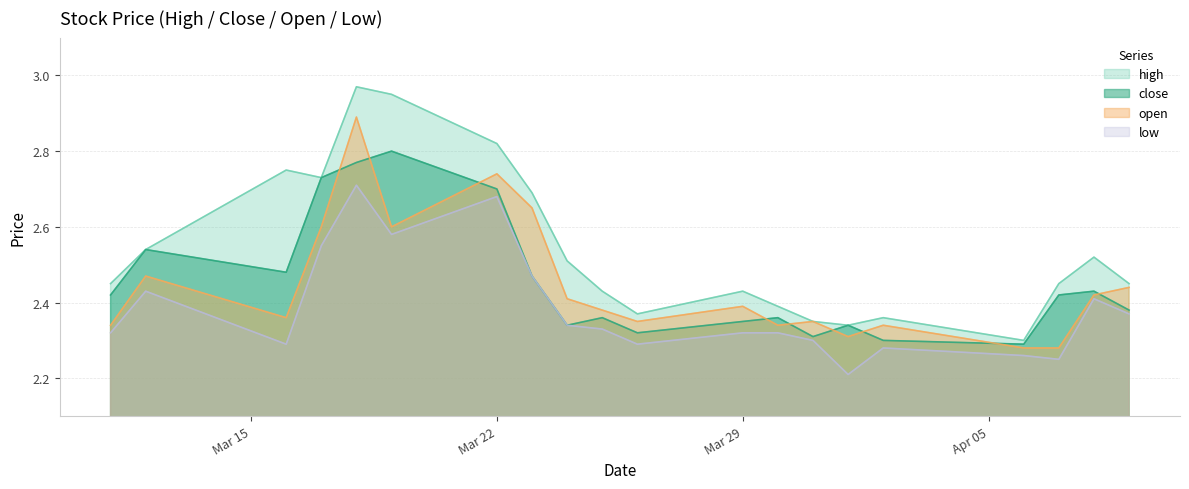

How many interior local peaks does the high series have?

5